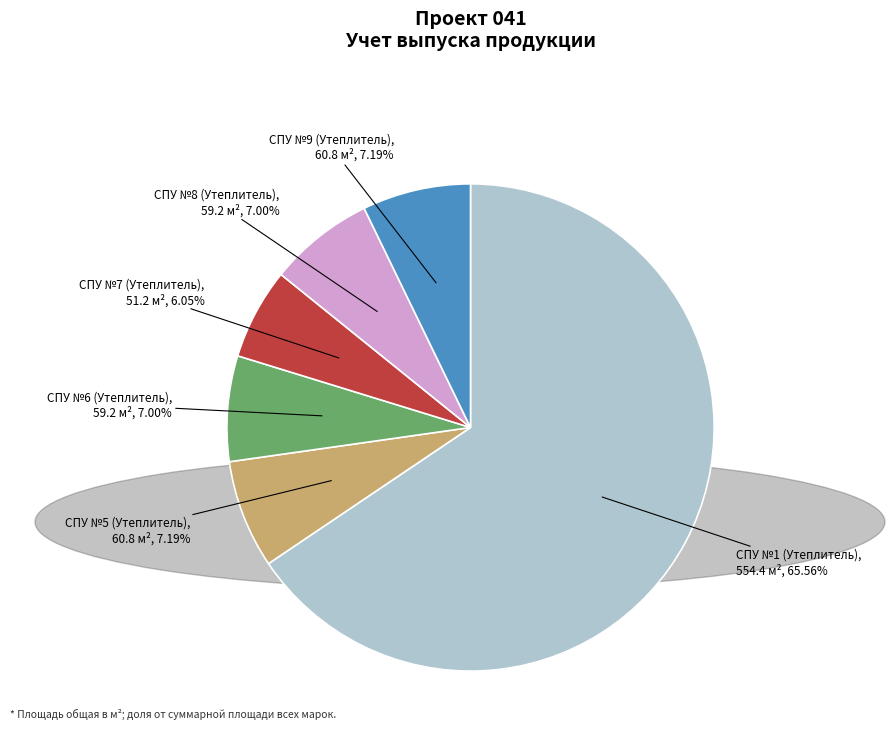

How much of the chart is everything except CПУ №1 (Утеплитель)?

34.4%